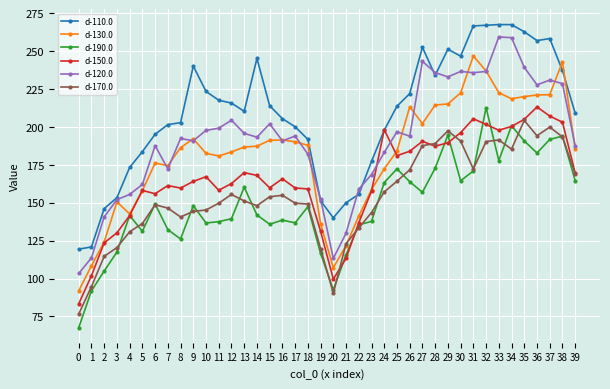

True or false: d-120.0 and d-170.0 intersect in this chart.

False